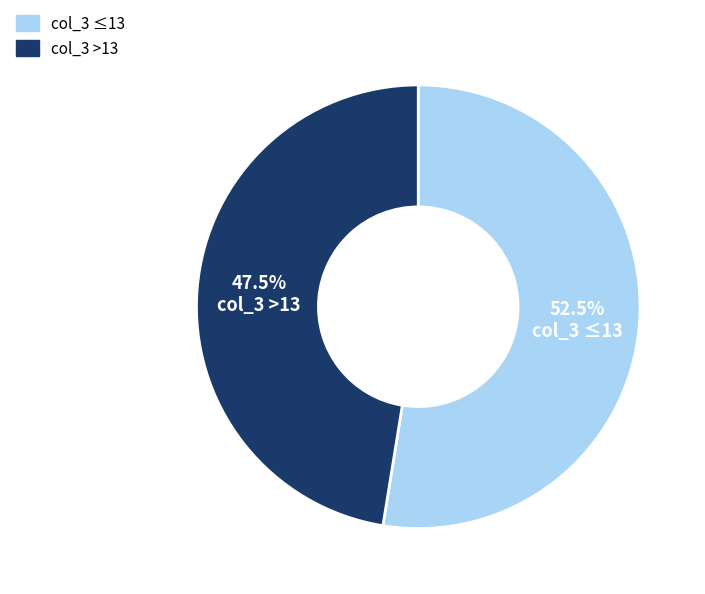

How many slices are in this pie chart?

2